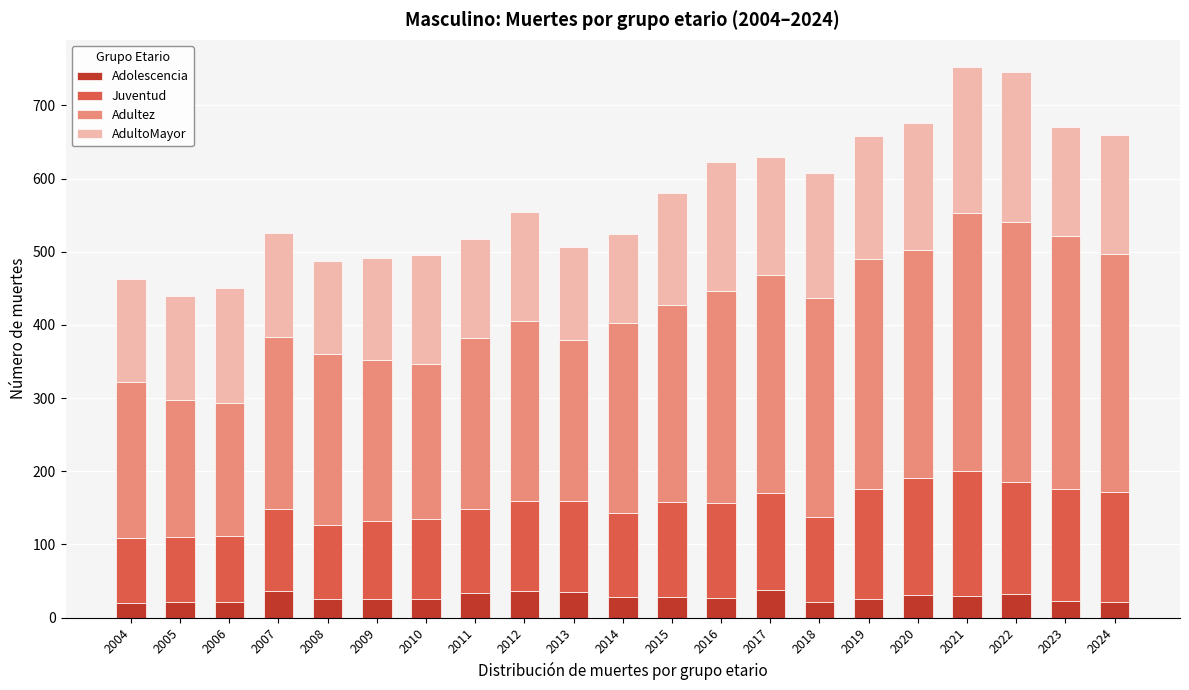

What is the total value across all series at 2005?

440